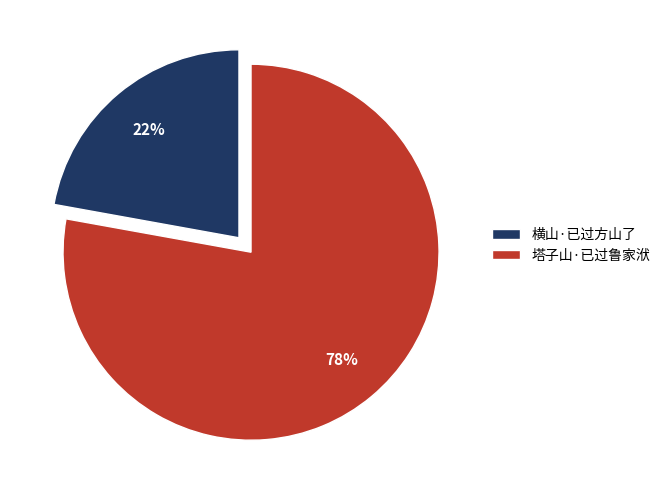

To the nearest percent, what percentage of the pie is 塔子山·已过鲁家洑?

78%